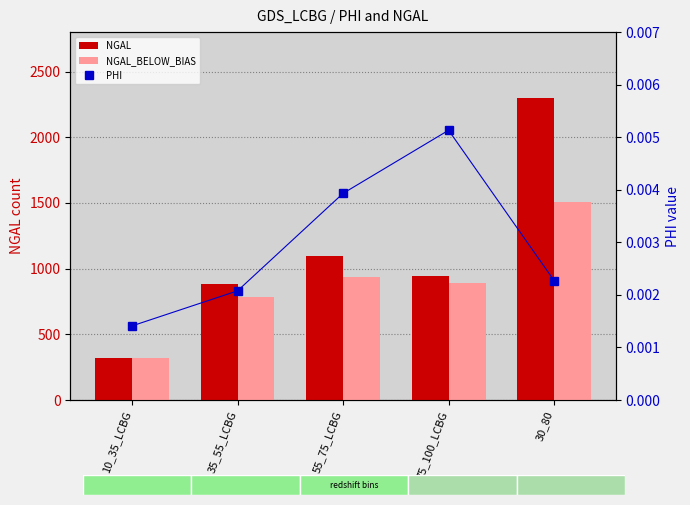

Count the number of categories in the chart.

5